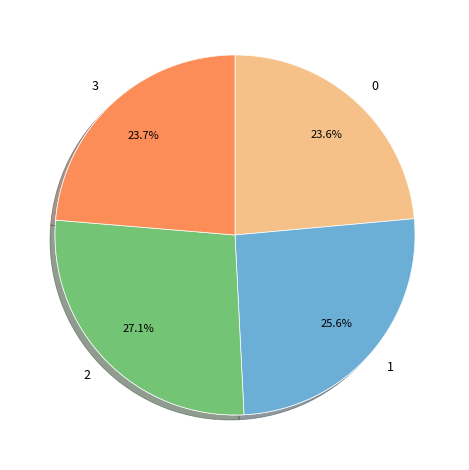

Is 0 the majority of the pie?

No